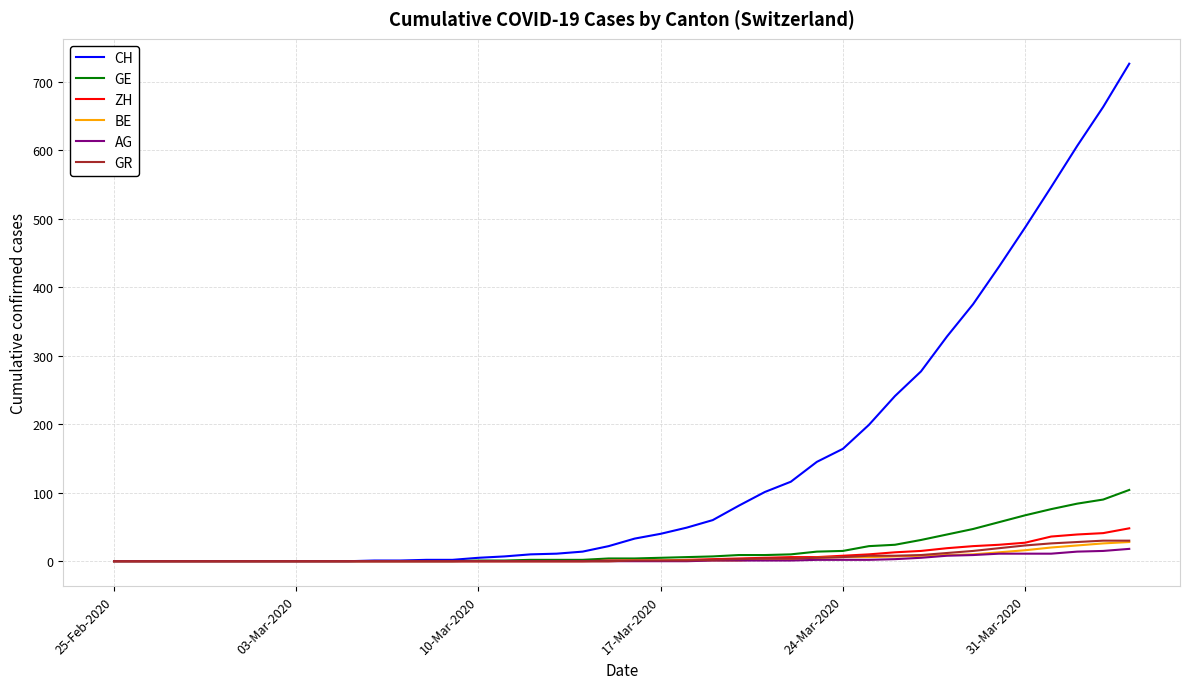

Which series has the largest total across all categories?

CH